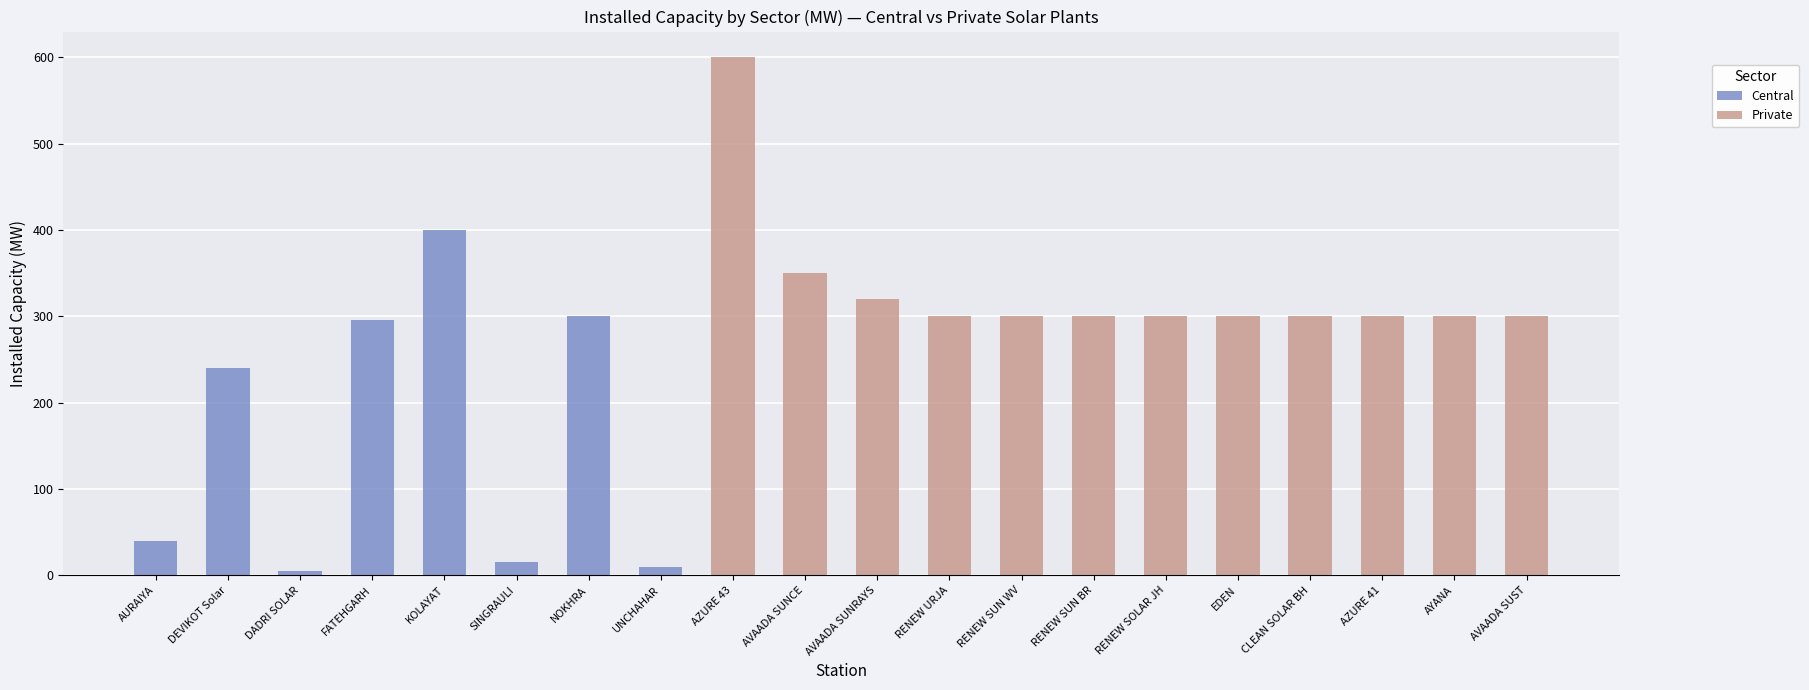

True or false: the data shows 148 at NOKHRA.

False